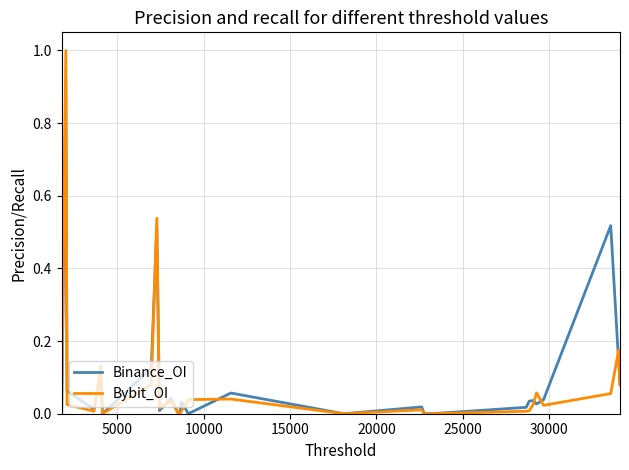

List the series in order of their peak value, highest first.

Bybit_OI, Binance_OI